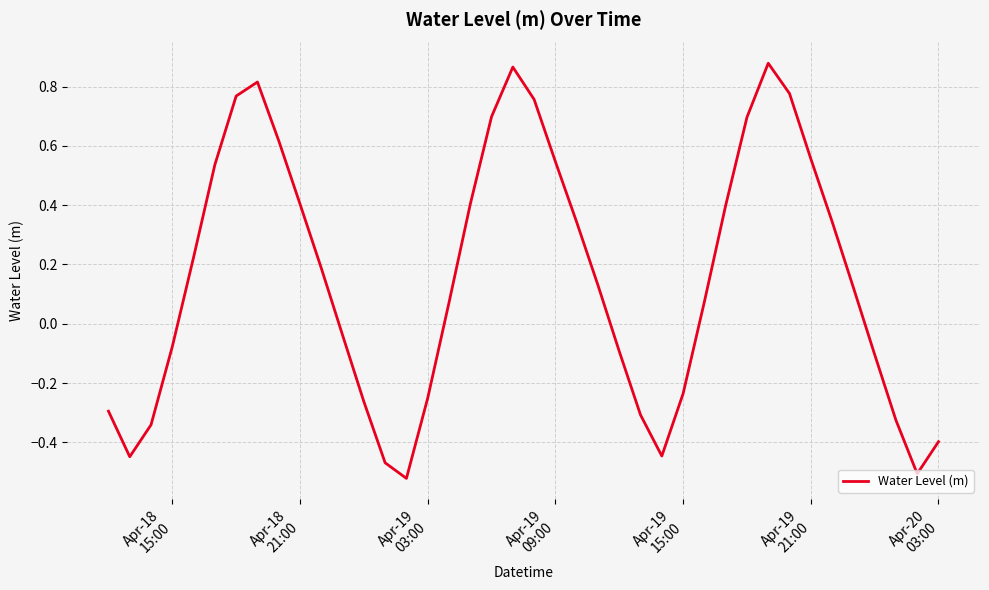

How many points are lower than both their immediate neighbors (excluding endpoints)?

4